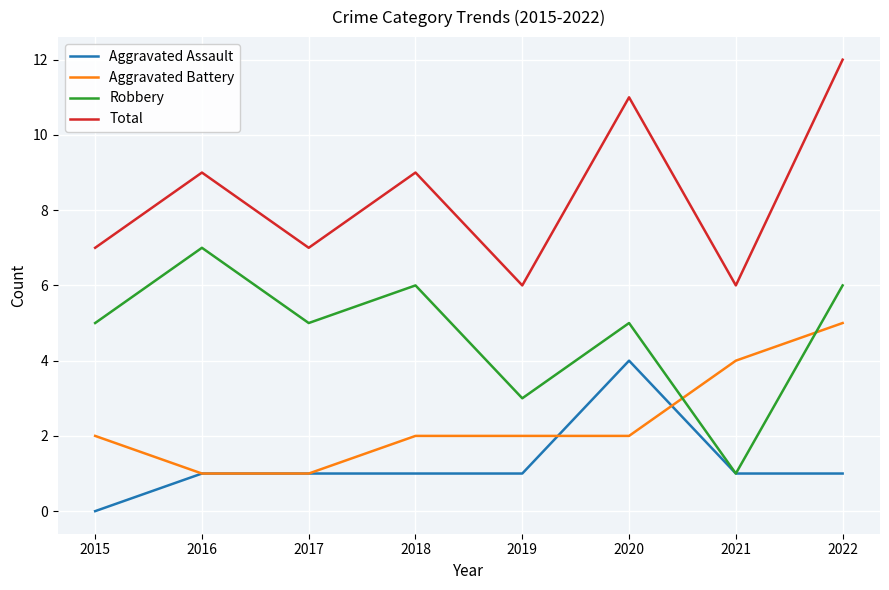

True or false: Aggravated Battery and Total intersect in this chart.

False